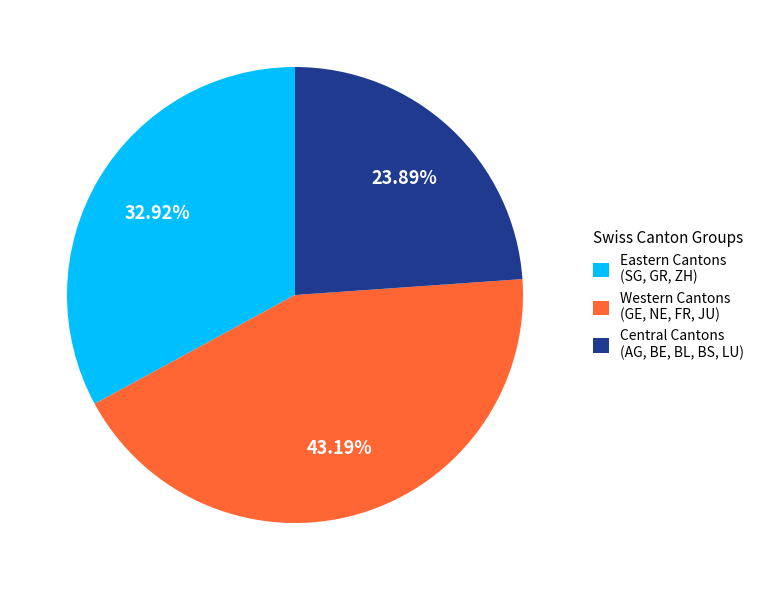

Do Central Cantons (AG, BE, BL, BS, LU) and Western Cantons (GE, NE, FR, JU) together represent more than half of the pie?

Yes